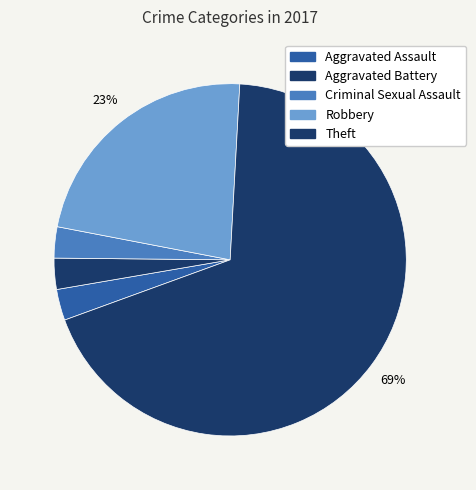

How many slices are in this pie chart?

5